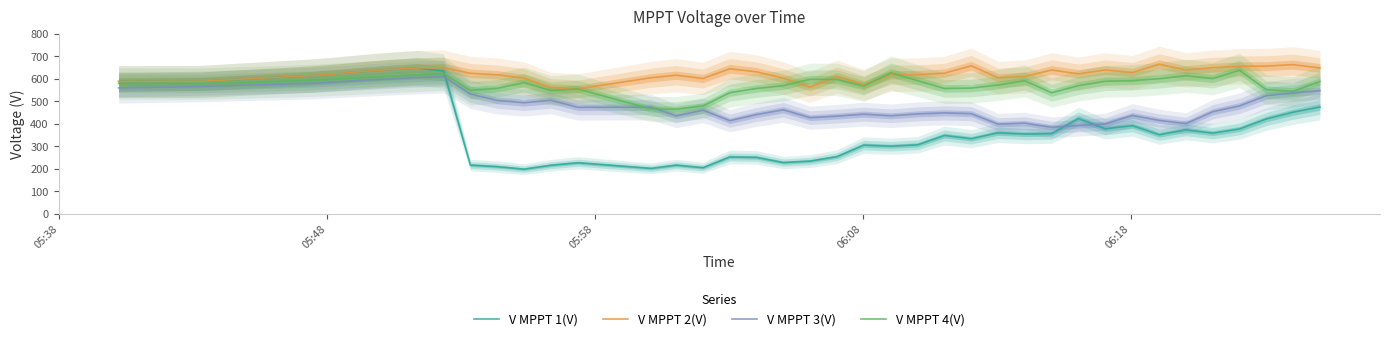

True or false: V MPPT 3(V) and V MPPT 2(V) intersect in this chart.

False